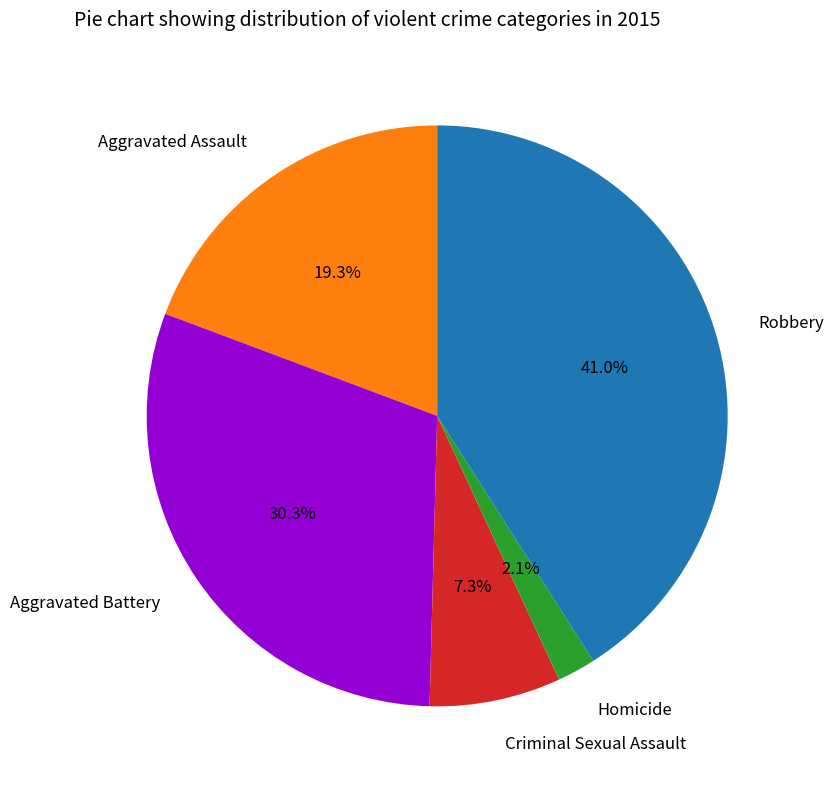

Rank the categories by value from lowest to highest.

Homicide, Criminal Sexual Assault, Aggravated Assault, Aggravated Battery, Robbery